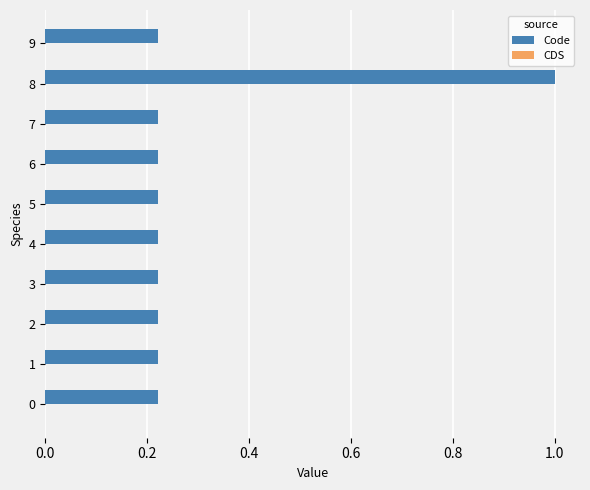

True or false: the data shows 0.1 at 0.

False